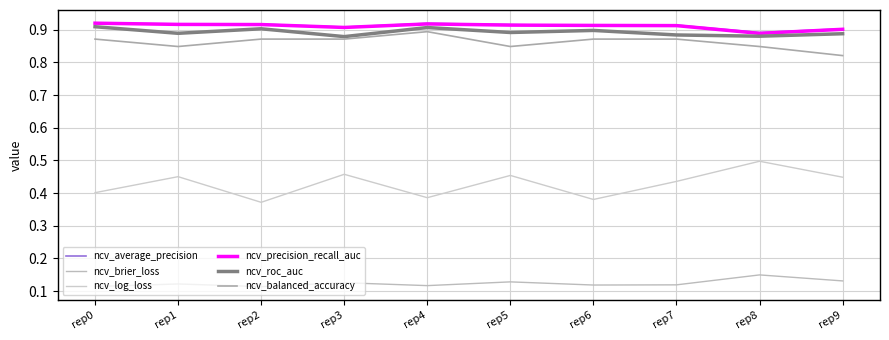

Where is the first local minimum for ncv_roc_auc?

rep1